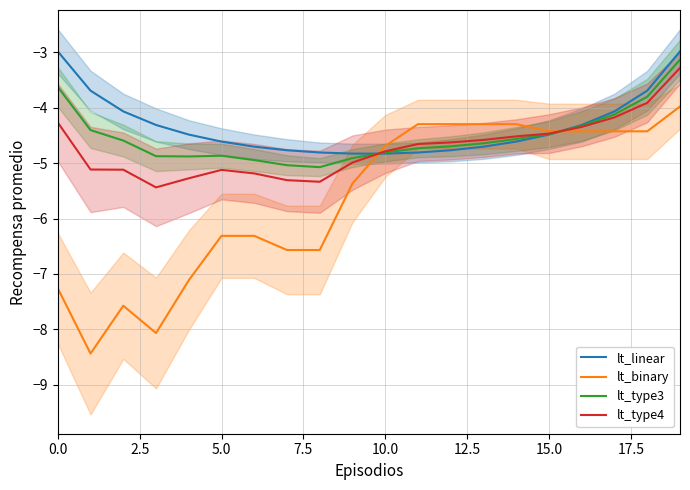

The lt_binary series shows -2.6 at 11. True or false?

False